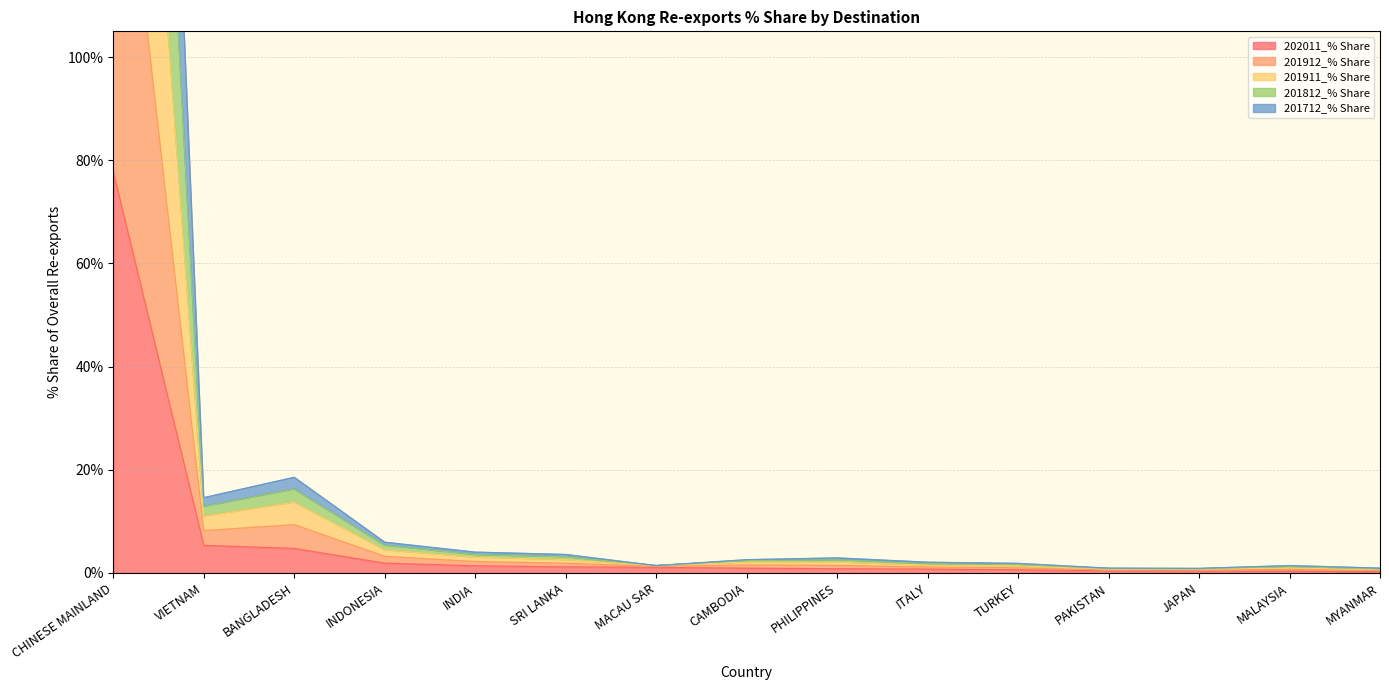

Reading left to right, extract all data points from this chart.

202011_% Share: 77.8	5.3	4.8	1.9	1.4	1.2	1.1	0.9	0.8	0.7	0.6	0.4	0.4	0.4	0.3
201912_% Share: 339.9	12.9	16.3	5.4	3.6	3.2	1.4	2.4	2.6	1.8	1.7	0.8	0.8	1.2	0.8
201911_% Share: 431.9	14.6	18.5	6.0	4.0	3.6	1.4	2.6	2.9	2.1	1.9	0.9	0.9	1.4	0.9
201812_% Share: 249.2	11.0	13.7	4.5	3.1	2.6	1.4	2.1	2.1	1.5	1.4	0.7	0.7	1.0	0.6
201712_% Share: 163.2	8.2	9.4	3.2	2.2	1.9	1.3	1.6	1.5	1.1	1.0	0.6	0.6	0.7	0.5